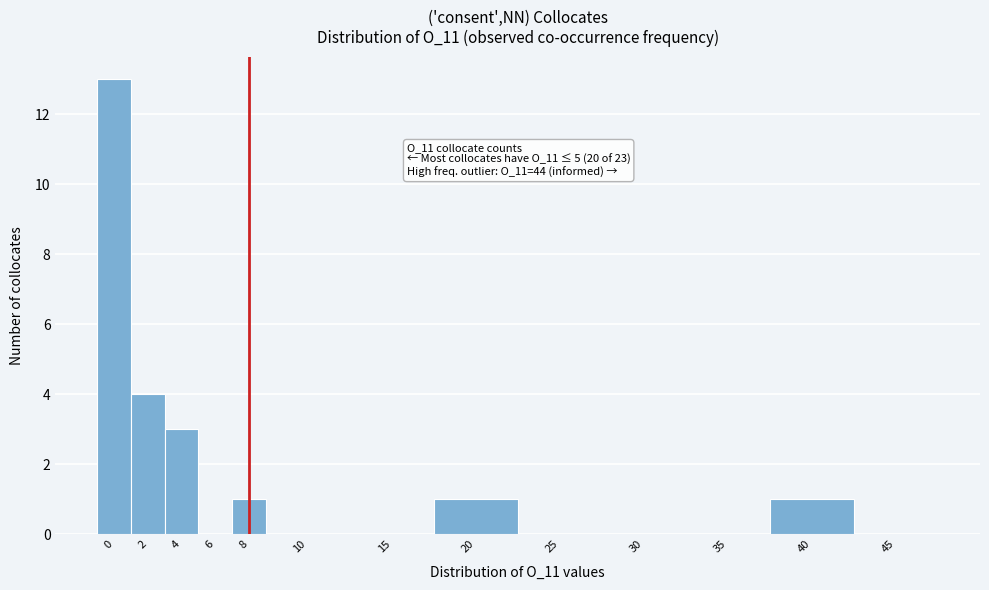

Reading left to right, extract all data points from this chart.

0=13	2=4	4=3	6=0	8=1	10=0	15=0	20=1	25=0	30=0	35=0	40=1	45=0